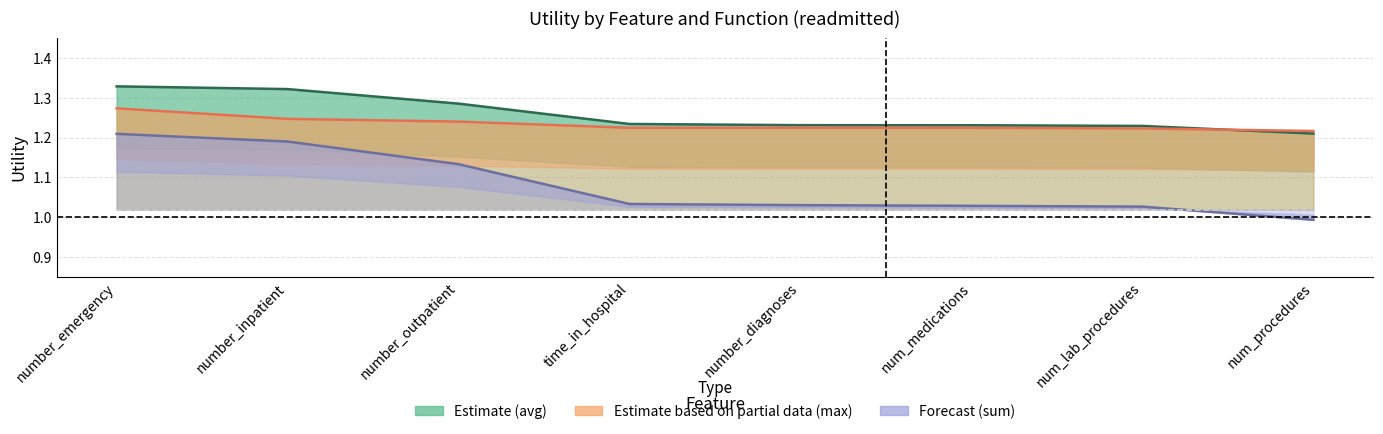

How many lines are shown in the chart?

3